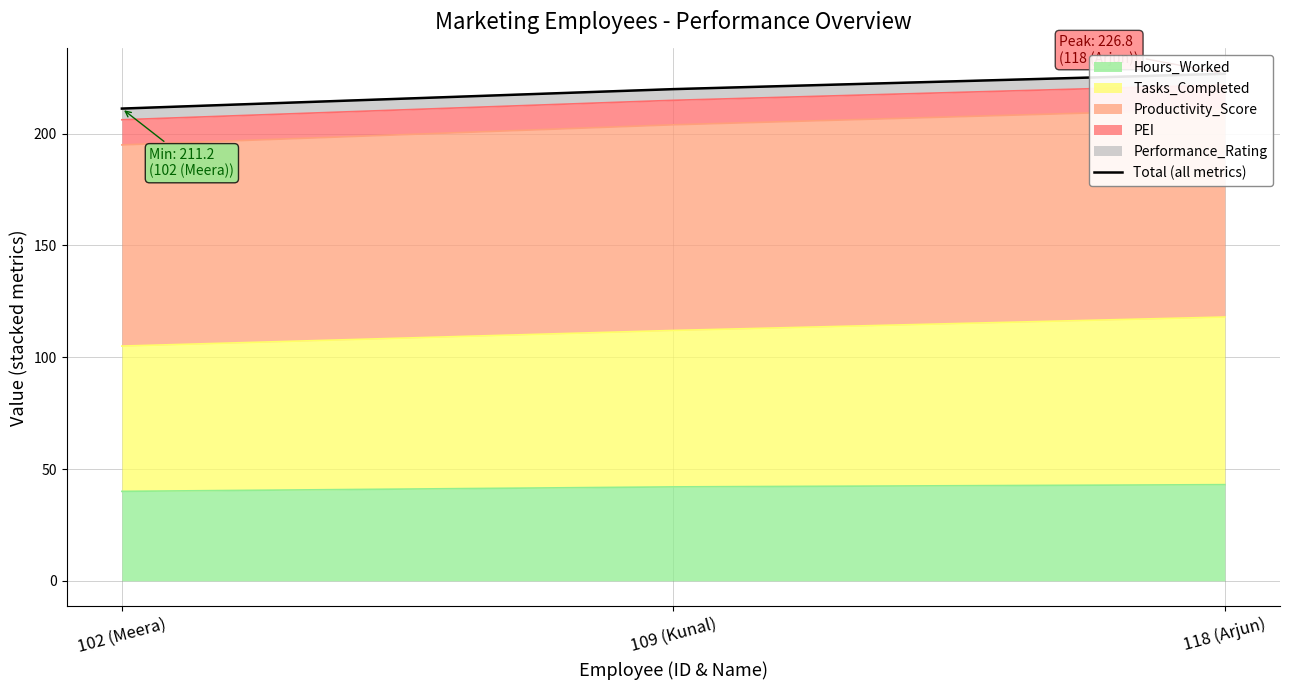

What position from the right is 109 (Kunal)?

2